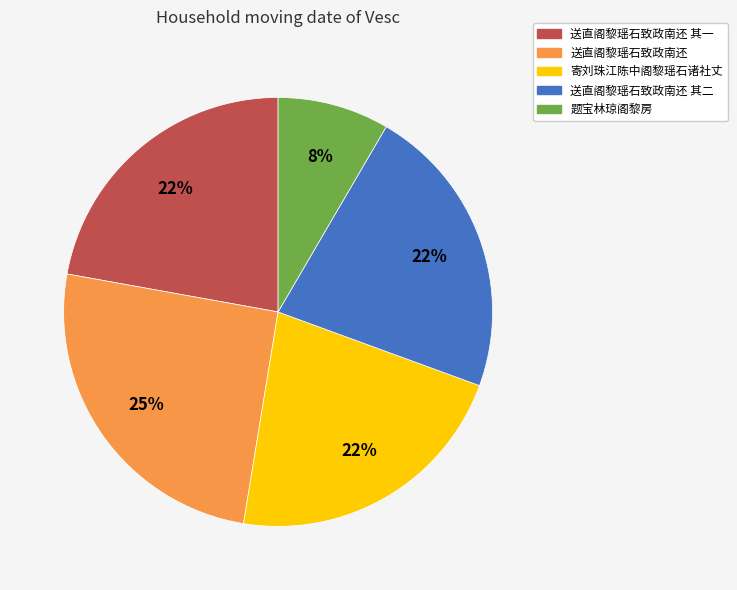

To the nearest percent, what is the average slice percentage?

20%